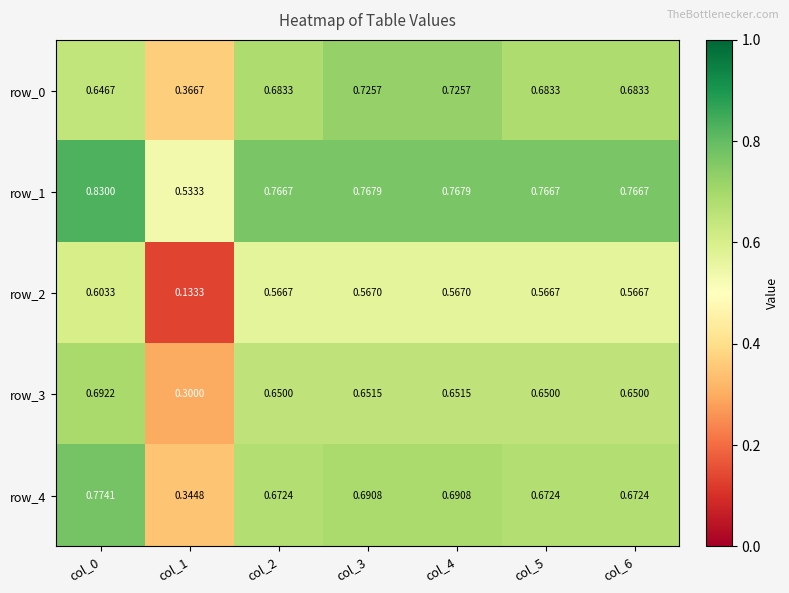

Is the value of row_1 at col_4 greater than the value of row_0 at col_1?

Yes